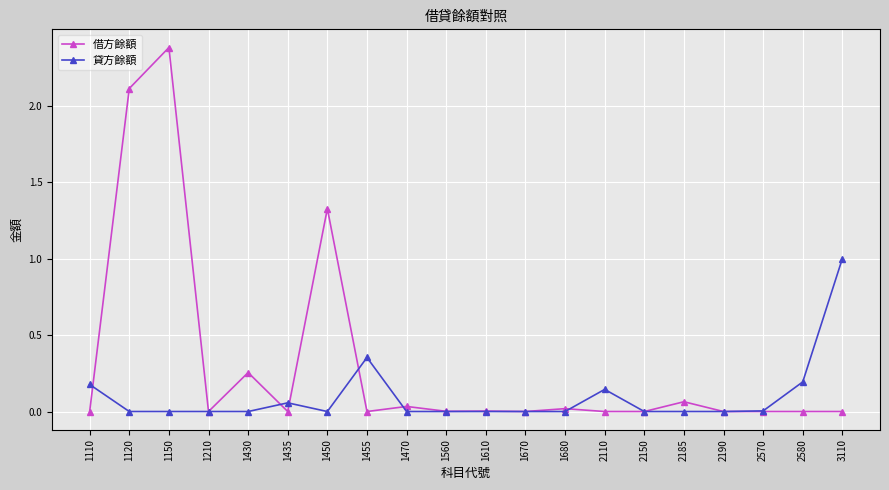

Which series changed the most between 1150 and 1430?

借方餘額